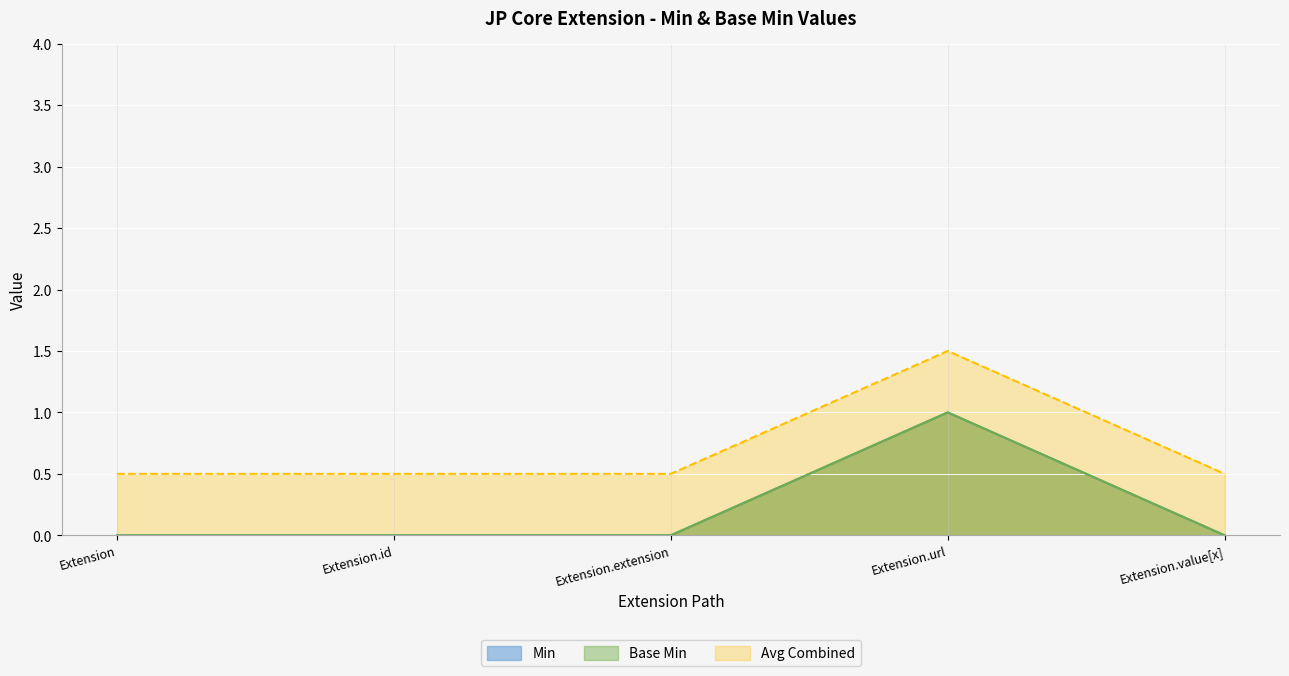

What is the label of the 5th point from the right?

Extension